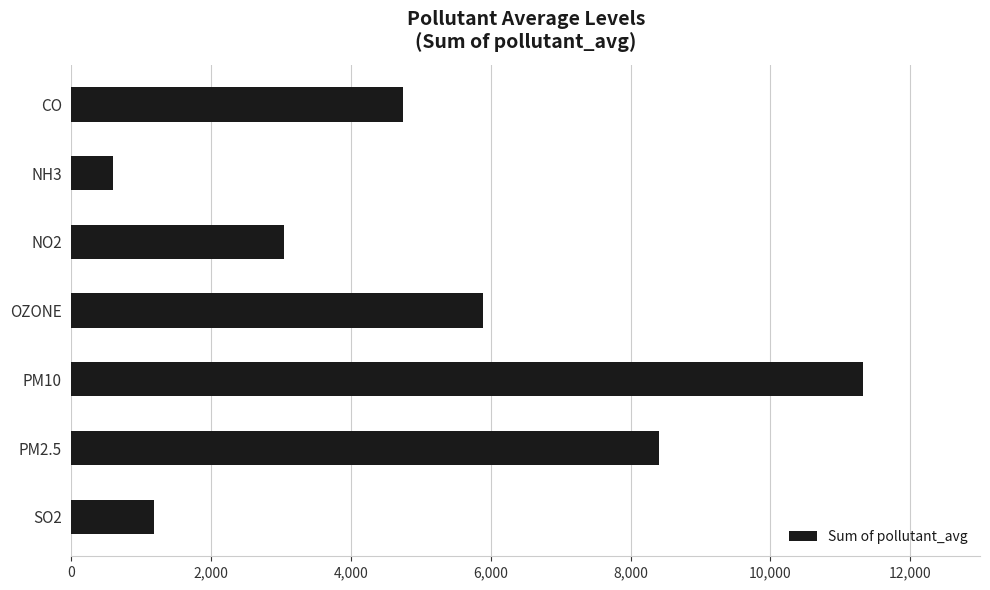

Rank the categories by value from lowest to highest.

NH3, SO2, NO2, CO, OZONE, PM2.5, PM10